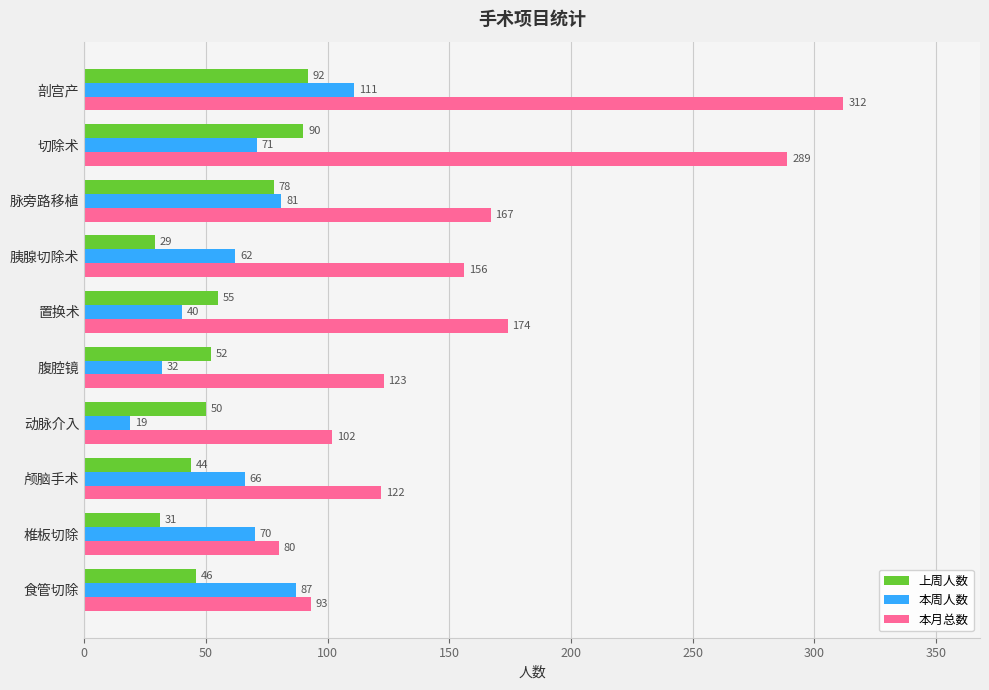

What is the difference between the second highest and second lowest values in the 上周人数 series?

59